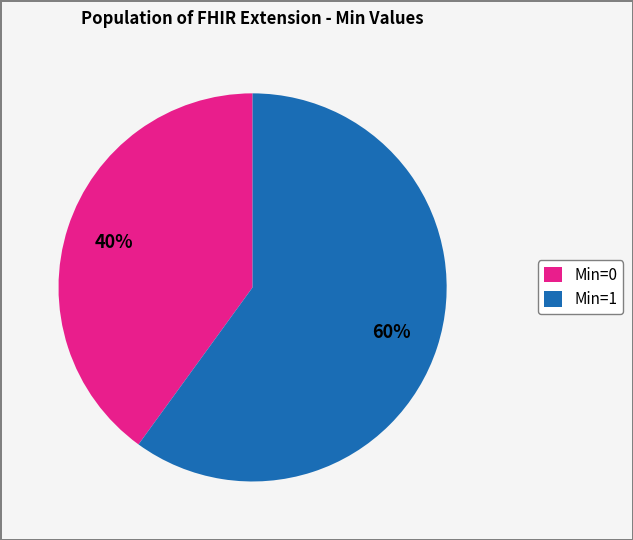

Which has a higher value, Min=0 or Min=1?

Min=1